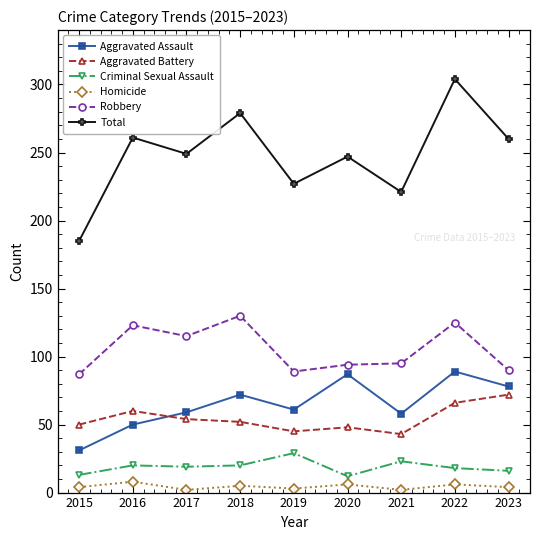

True or false: Total and Criminal Sexual Assault cross at least once.

False